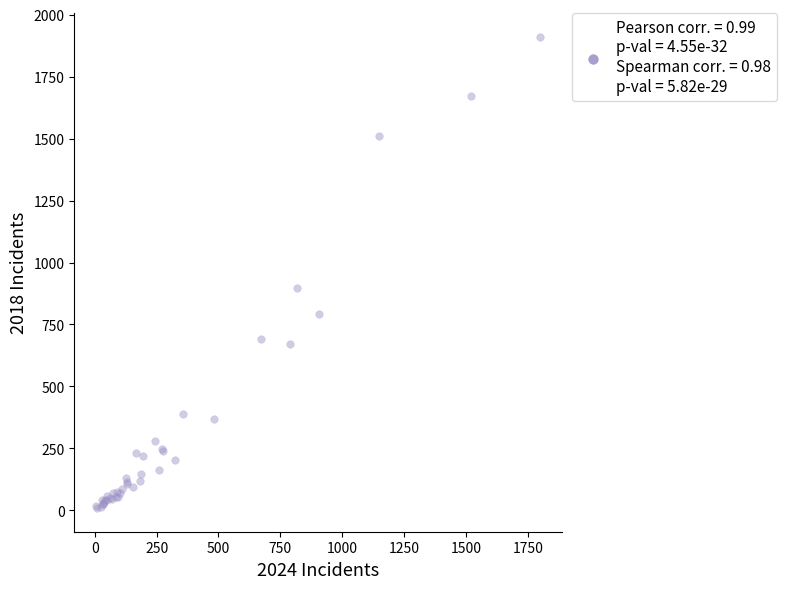

What Y value in the scatter plot is closest to 960?

898